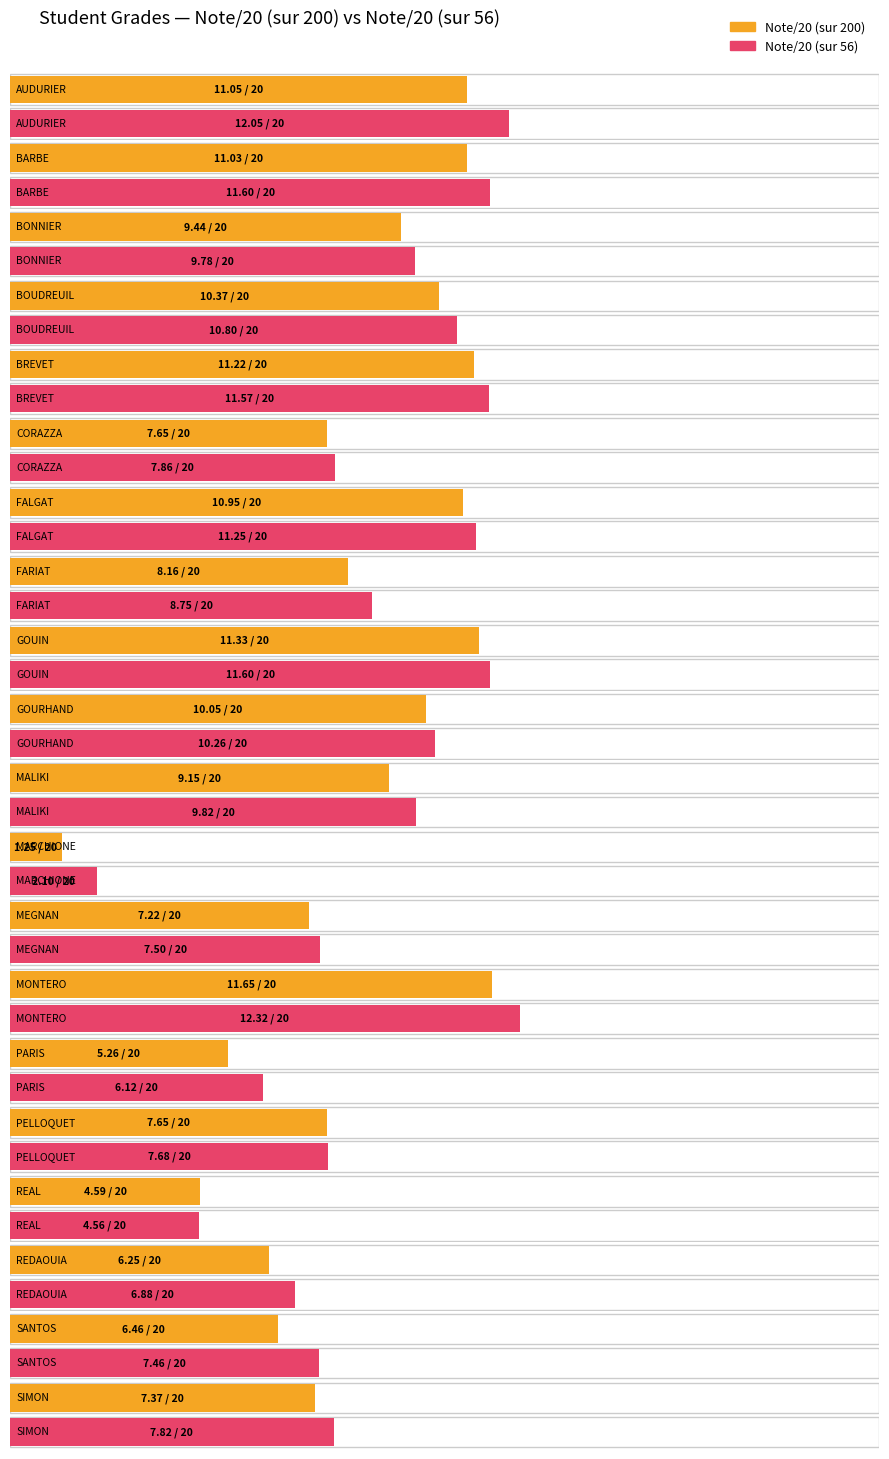

What position from the right is AUDURIER?

20